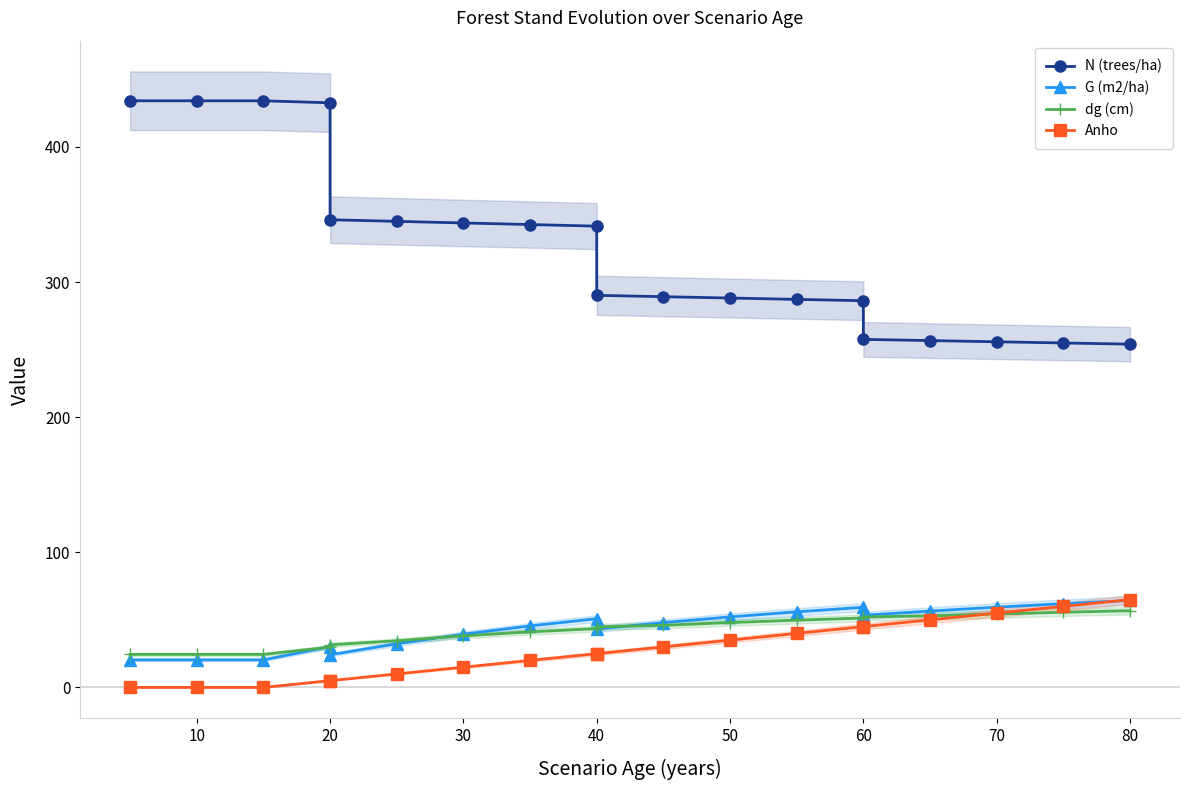

Reading left to right, what are all the values shown in this chart?

N (trees/ha): 434.2	434.2	434.2	432.7	346.1	344.9	343.8	342.6	341.4	290.2	289.2	288.2	287.2	286.2	257.6	256.7	255.8	254.9	254.1
G (m2/ha): 20.4	20.4	20.4	30.2	24.2	32.3	39.4	45.5	50.9	43.2	48.0	52.2	56.0	59.3	53.4	56.5	59.4	62.0	64.4
dg (cm): 24.5	24.5	24.5	29.8	31.6	34.5	38.2	41.1	43.5	44.9	46.0	48.0	49.8	51.4	52.2	53.0	54.4	55.6	56.8
Anho: 0.0	0.0	0.0	5.0	5.0	10.0	15.0	20.0	25.0	25.0	30.0	35.0	40.0	45.0	45.0	50.0	55.0	60.0	65.0